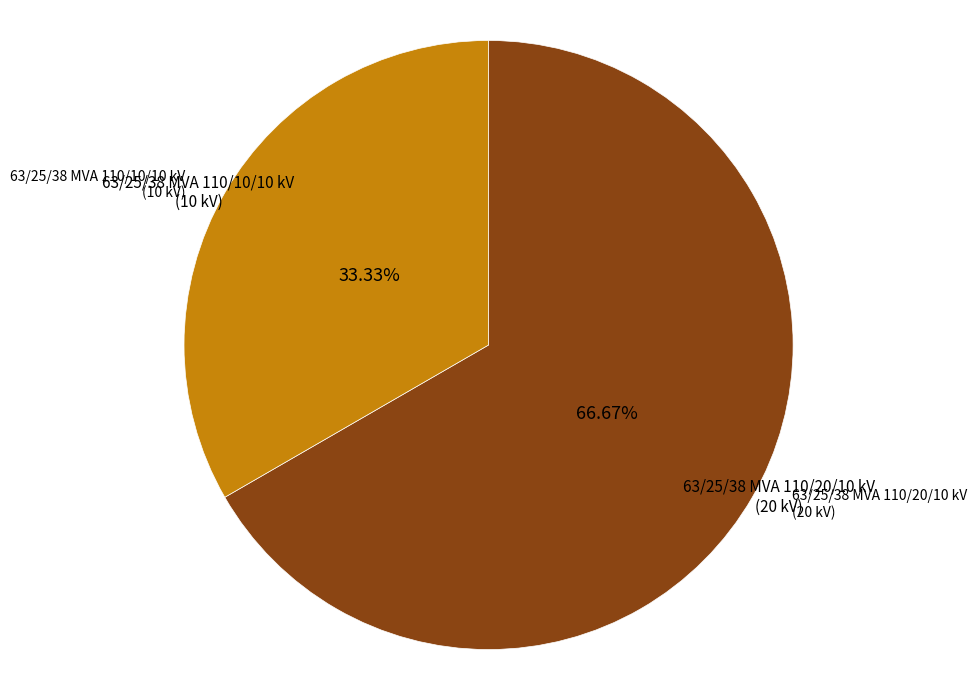

Does any single category account for the majority?

Yes